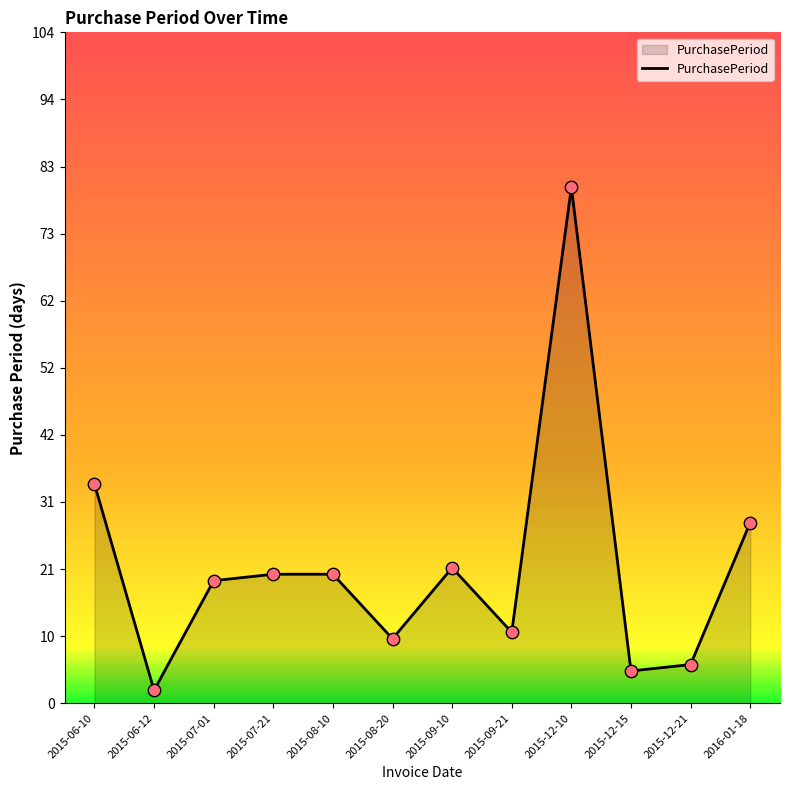

Which has a higher value, 2016-01-18 or 2015-06-12?

2016-01-18